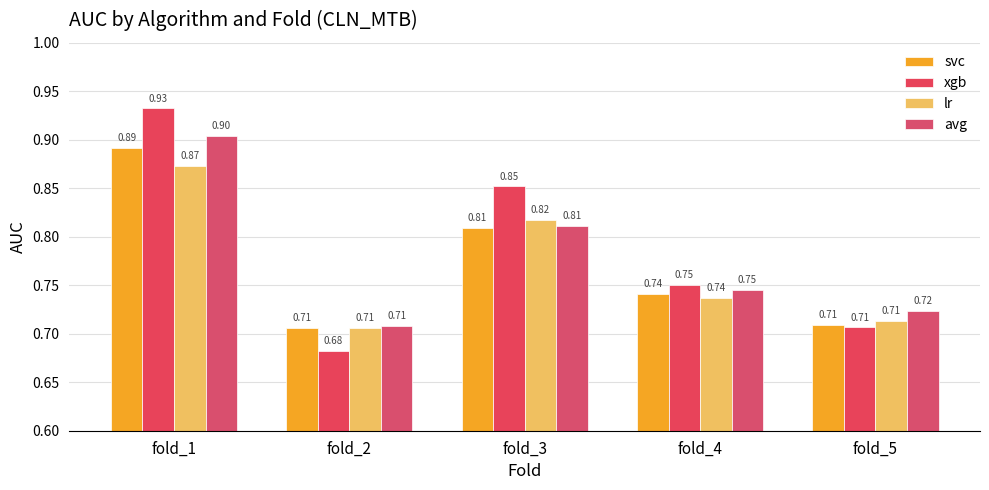

The value of avg at fold_1 is 0.9. True or false?

True